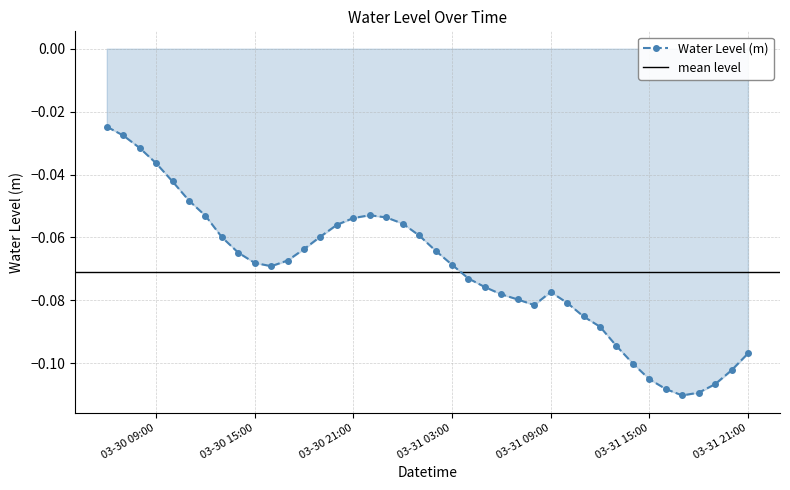

What is the value of the 34th point from the left?

-0.1